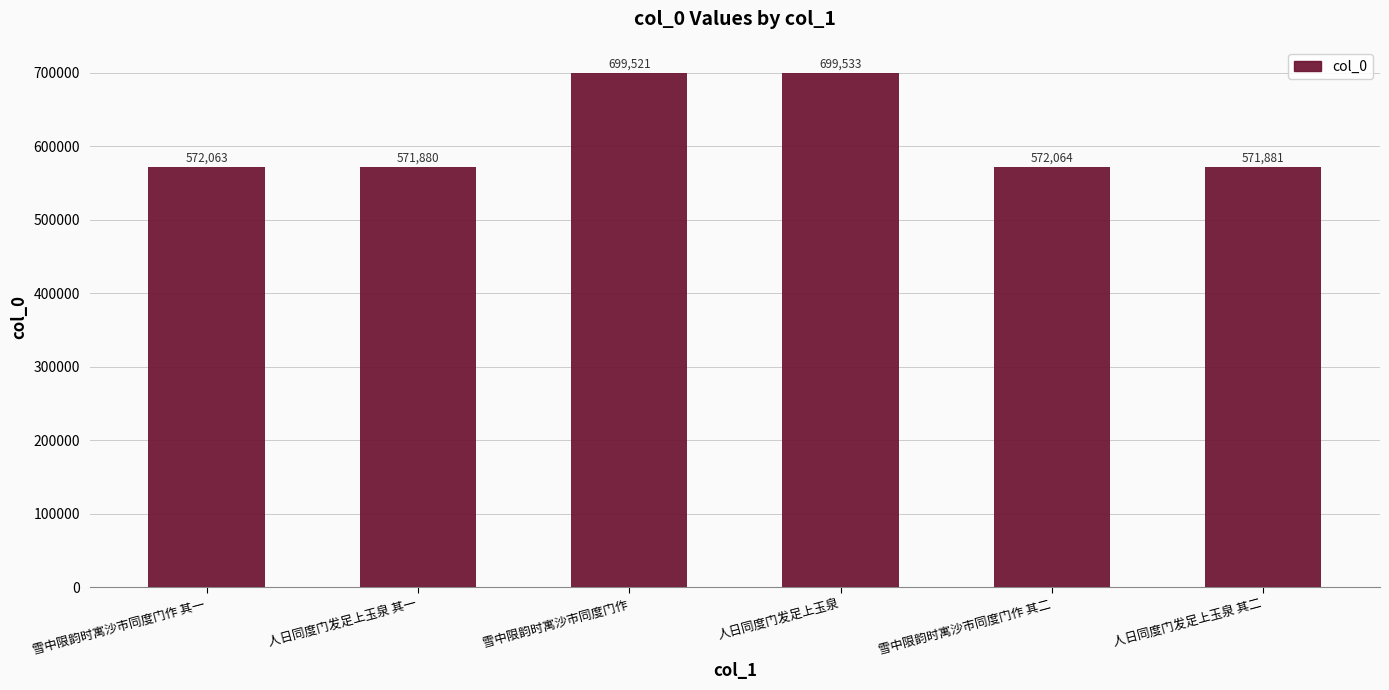

What is the label of the 4th bar from the left?

人日同度门发足上玉泉